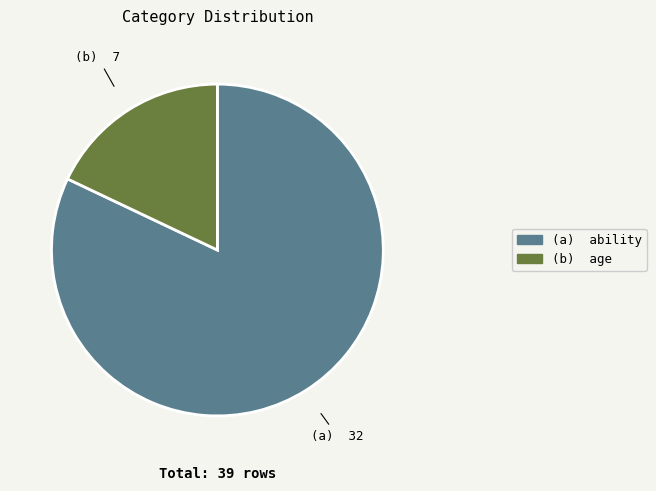

Is there a majority slice in this chart?

Yes